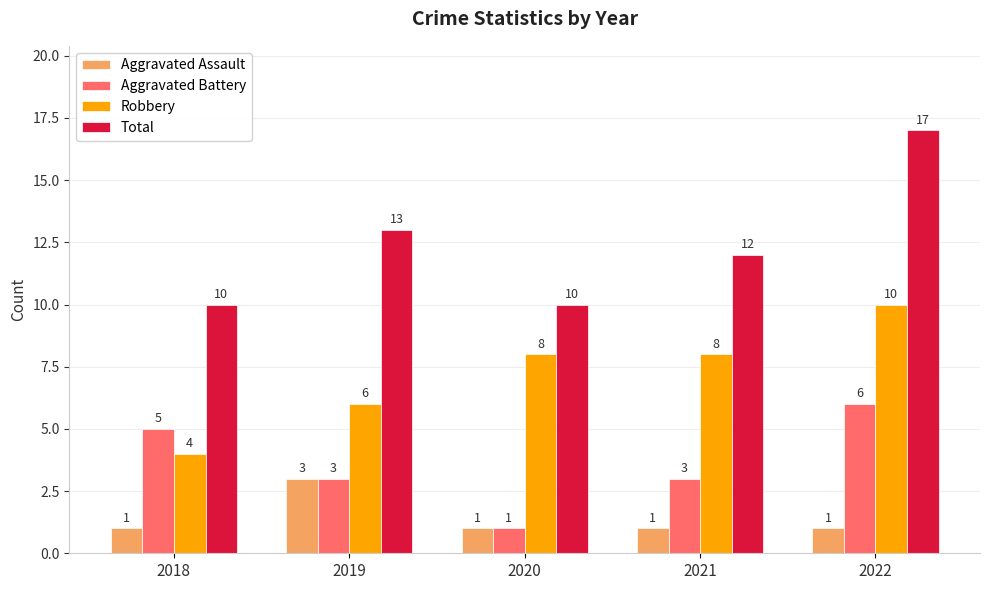

Which series has the widest spread of values?

Total